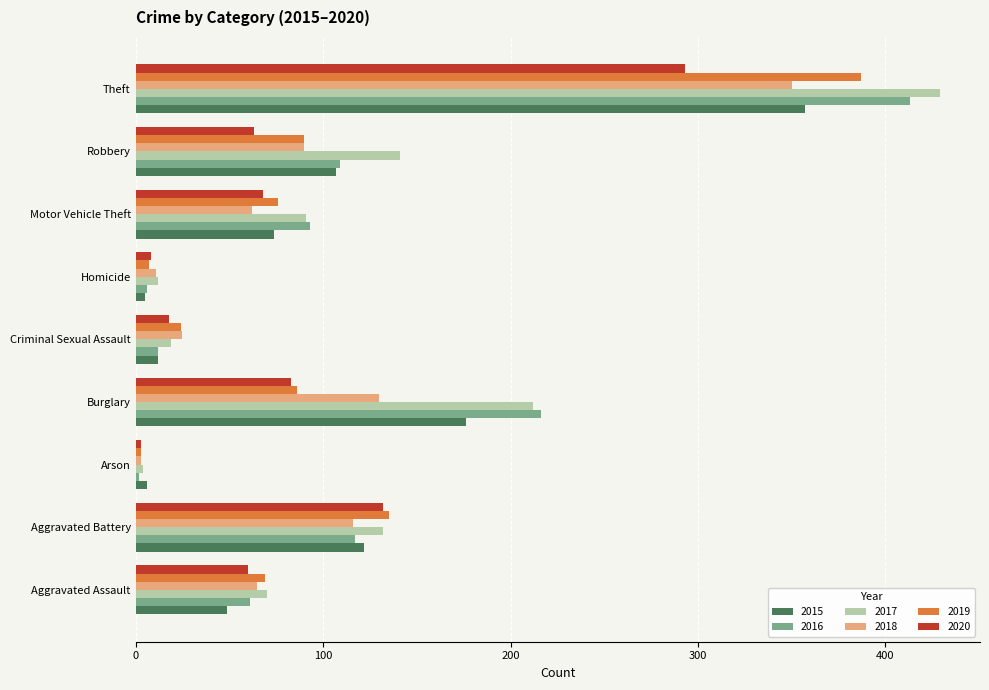

How many series are shown in this chart?

6